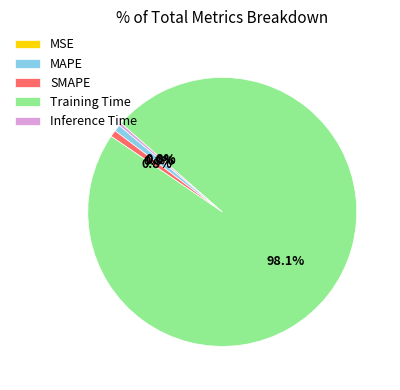

What portion of the pie excludes Inference Time?

99.7%